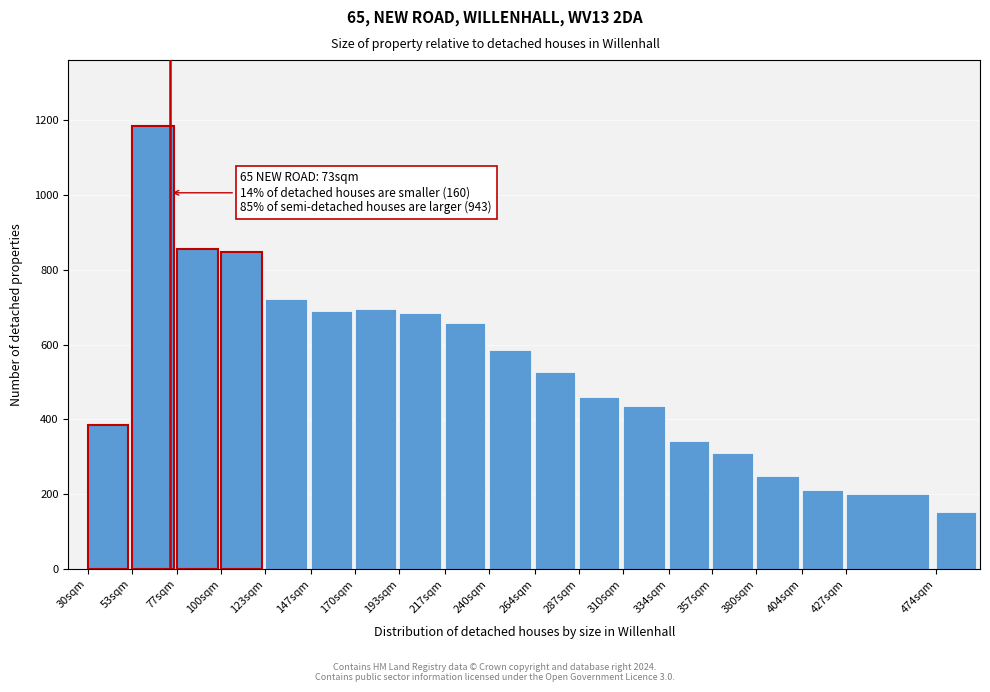

What is the value of the 15th bar from the left?

310